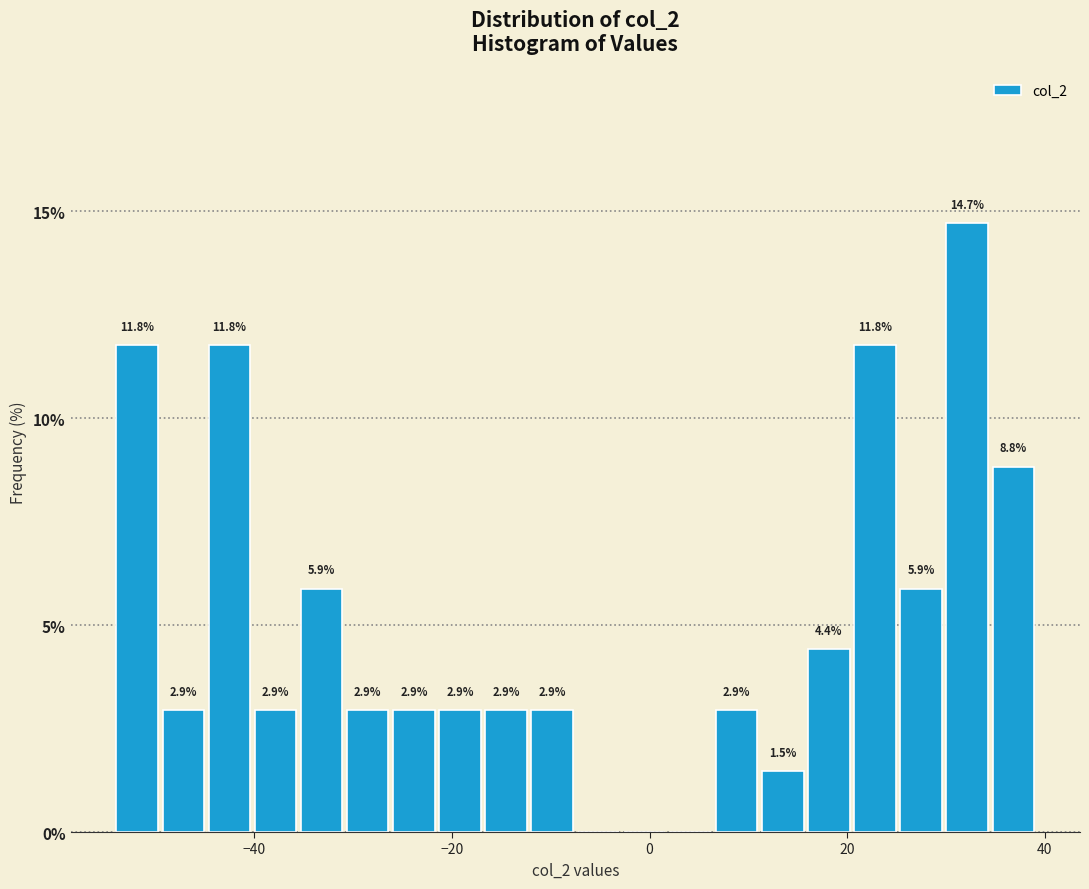

Around what value on the x-axis is the tallest bar? Give the approximate position of its centre, as read against the axis.

32